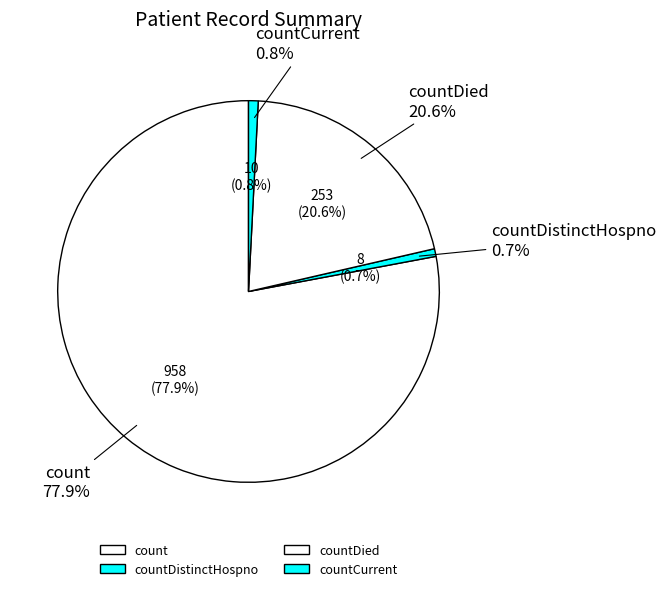

To the nearest percent, what percentage of the pie is count?

78%